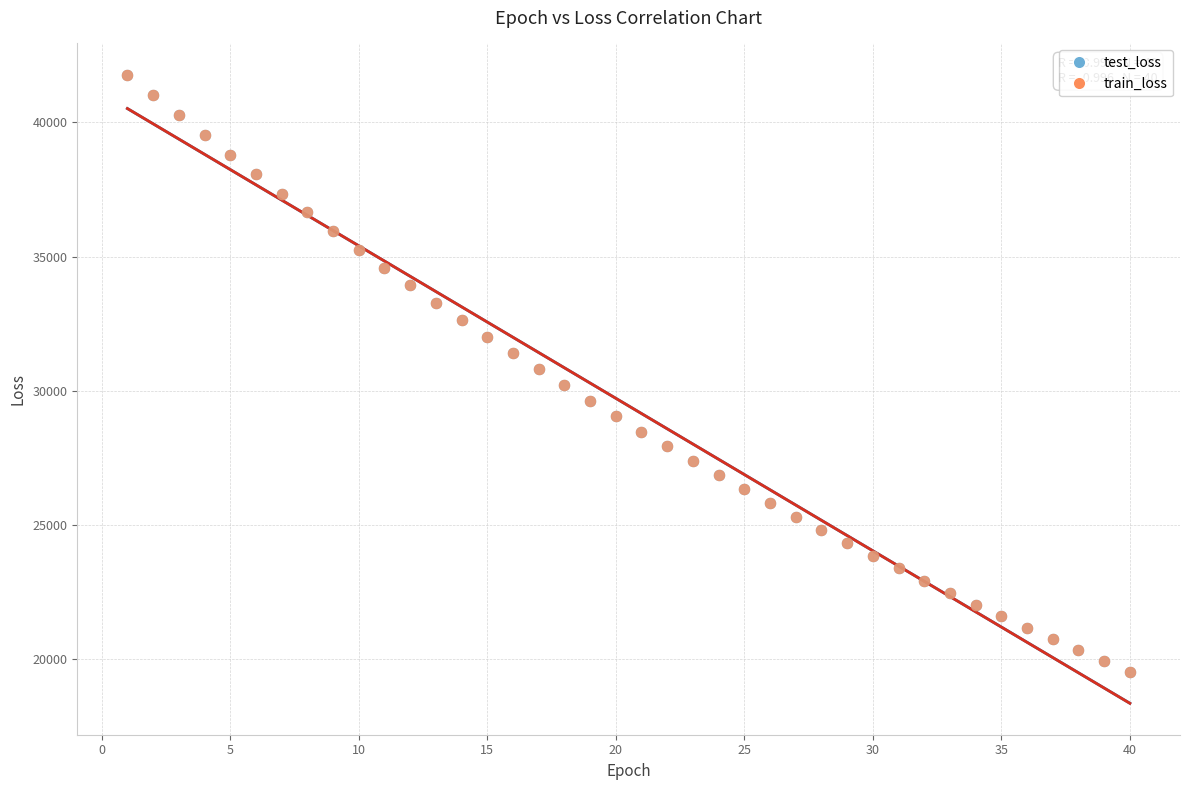

What are all the series names shown in the legend?

test_loss, train_loss